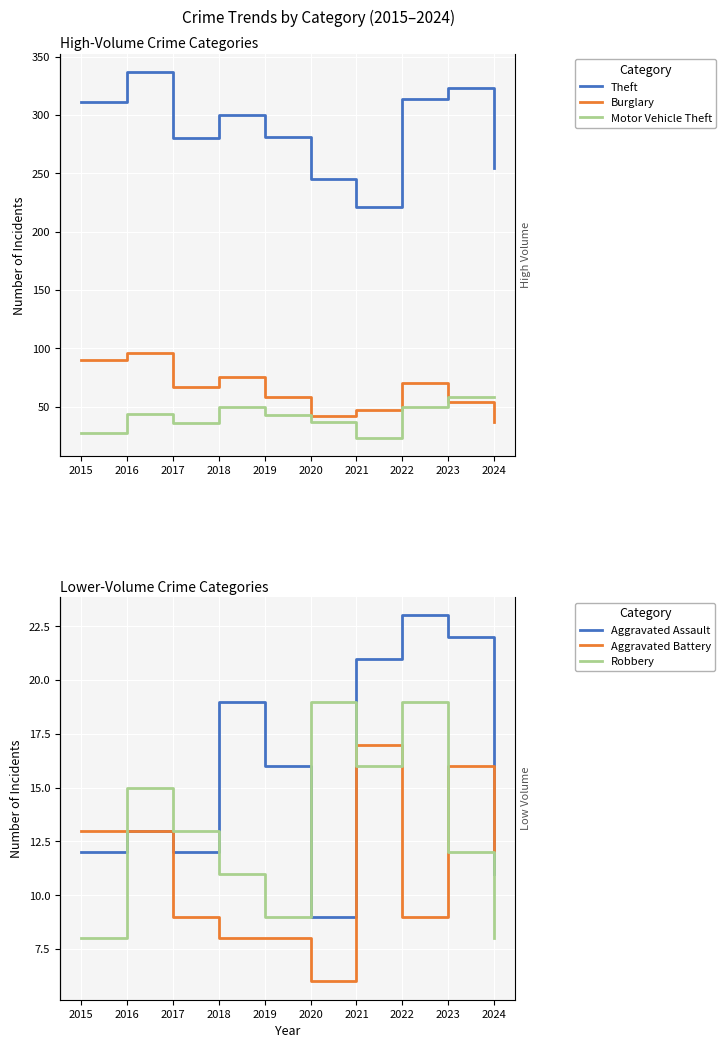

The value of Aggravated Assault at 2022 is 7. True or false?

False